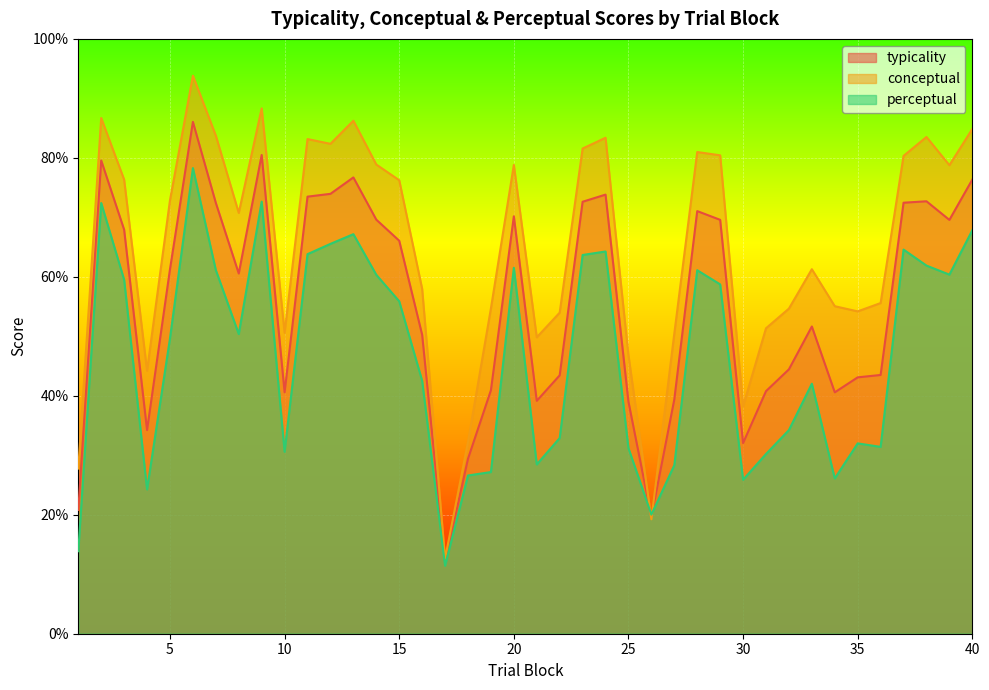

Reading left to right, transcribe all the data shown in this chart.

typicality: 20.8	79.6	67.9	34.2	61.3	86.0	72.4	60.6	80.5	40.6	73.5	74.0	76.7	69.6	66.1	50.3	12.0	29.4	40.9	70.2	39.1	43.4	72.6	73.8	39.0	19.6	39.4	71.0	69.6	32.0	40.8	44.5	51.6	40.6	43.1	43.5	72.5	72.7	69.6	76.3
conceptual: 27.8	86.7	76.3	44.2	72.9	93.8	83.7	70.8	88.3	50.6	83.2	82.4	86.2	78.9	76.2	58.0	12.6	32.2	54.7	78.8	49.8	54.0	81.6	83.4	46.8	19.2	50.5	81.0	80.4	38.2	51.4	54.7	61.3	55.1	54.2	55.6	80.3	83.5	78.8	84.9
perceptual: 13.9	72.4	59.5	24.3	49.6	78.3	61.1	50.4	72.6	30.6	63.8	65.5	67.2	60.3	55.9	42.5	11.4	26.6	27.2	61.5	28.5	32.9	63.7	64.3	31.2	20.0	28.3	61.1	58.7	25.9	30.2	34.2	42.0	26.1	32.0	31.4	64.6	61.9	60.4	67.8